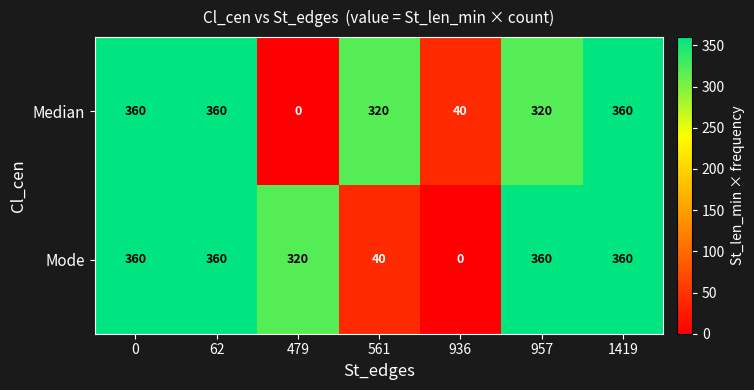

How many categories are shown in the chart?

7